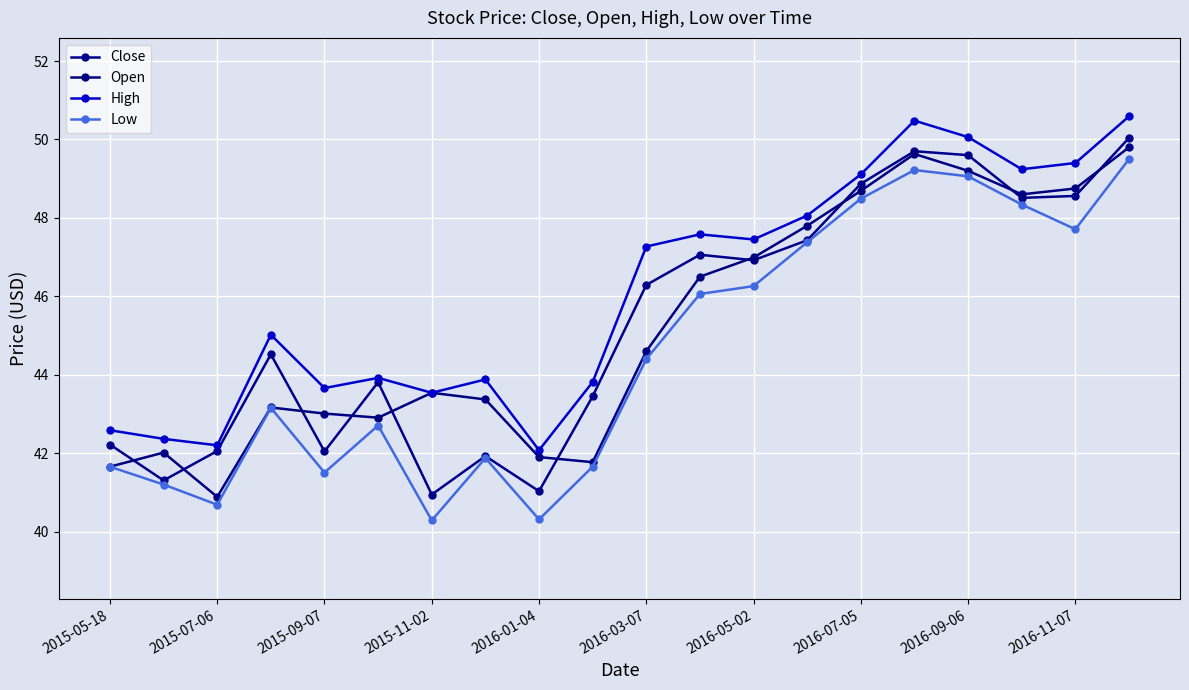

What is the average value of the Low series?

44.6